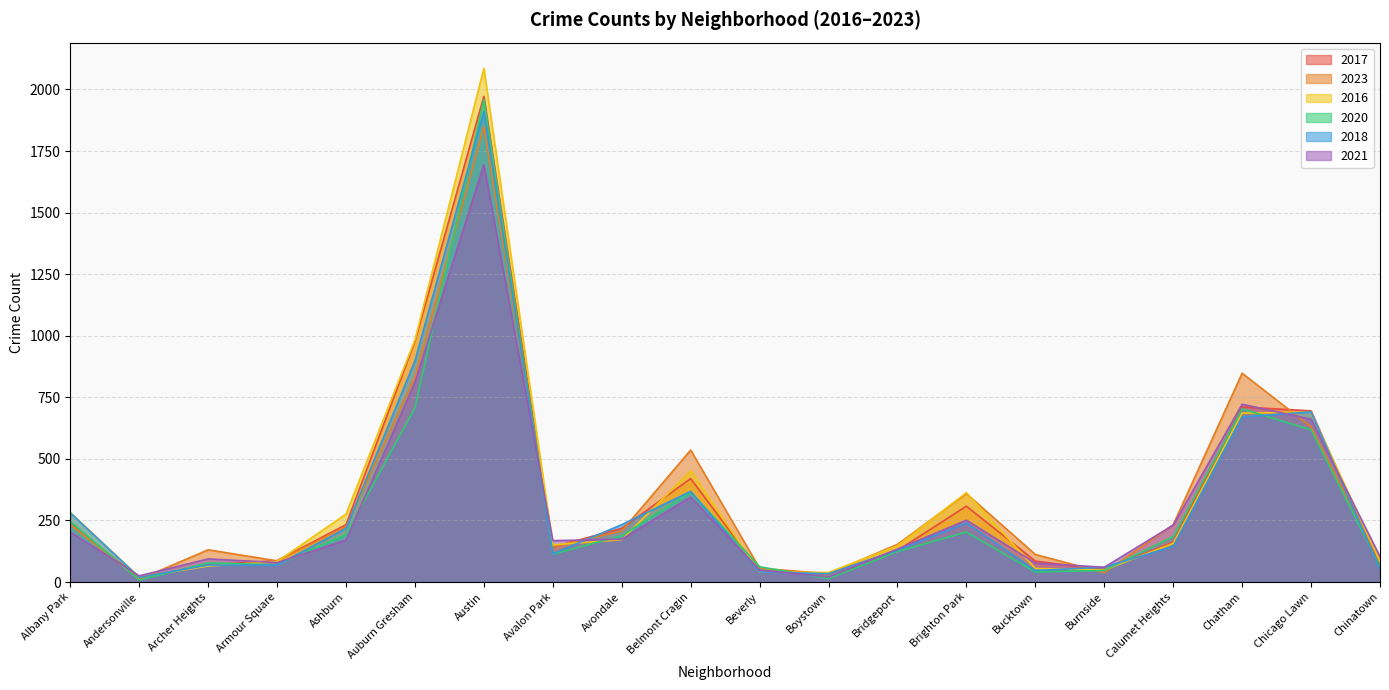

True or false: 2020 has more than 1 points higher than both neighbors.

True